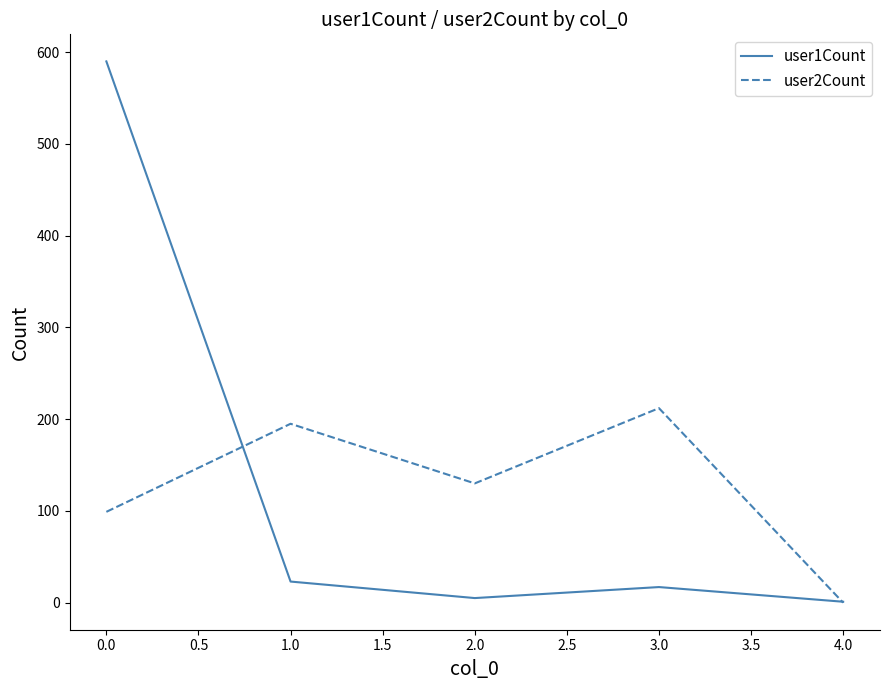

Which series has the widest spread of values?

user1Count